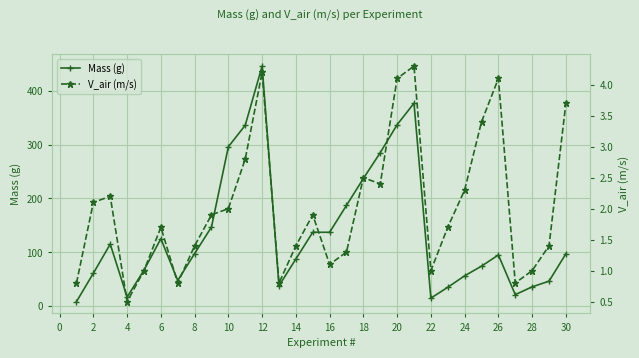

What is the highest value of the Mass (g) series?

446.0